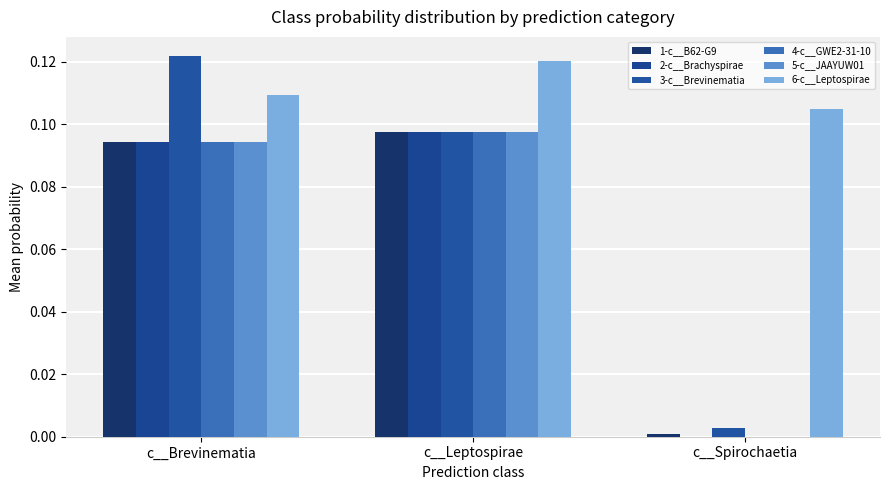

Between c__Brevinematia and c__Spirochaetia, which series saw the biggest shift?

3-c__Brevinematia